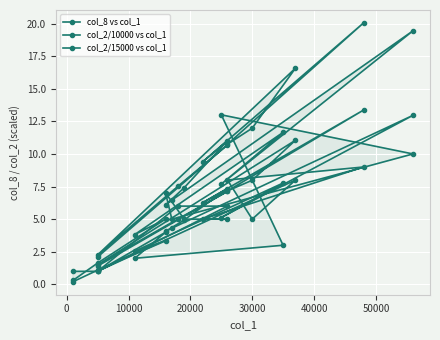

What are all the series names shown in the legend?

col_8 vs col_1, col_2/10000 vs col_1, col_2/15000 vs col_1